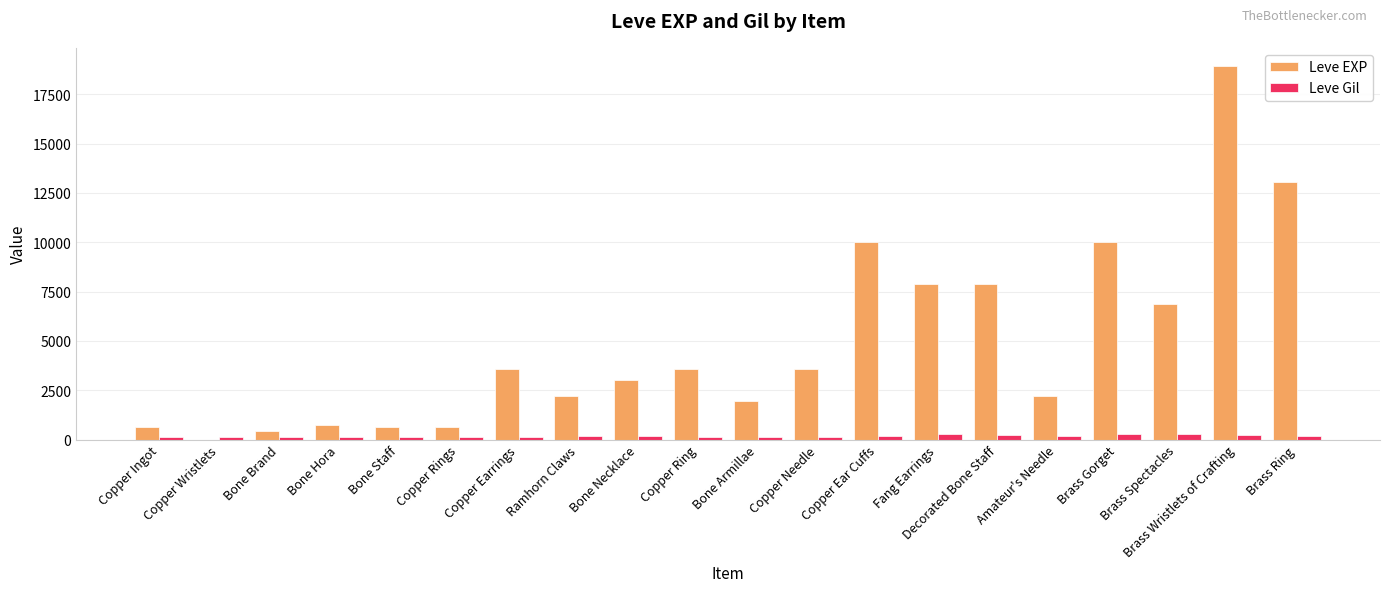

What is the sum of the Leve EXP values at Bone Armillae and Copper Ring?

5580